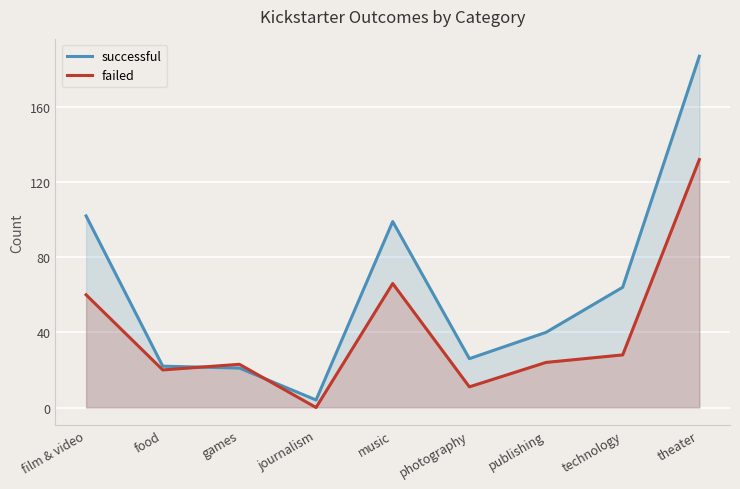

How many times do successful and failed cross each other?

2